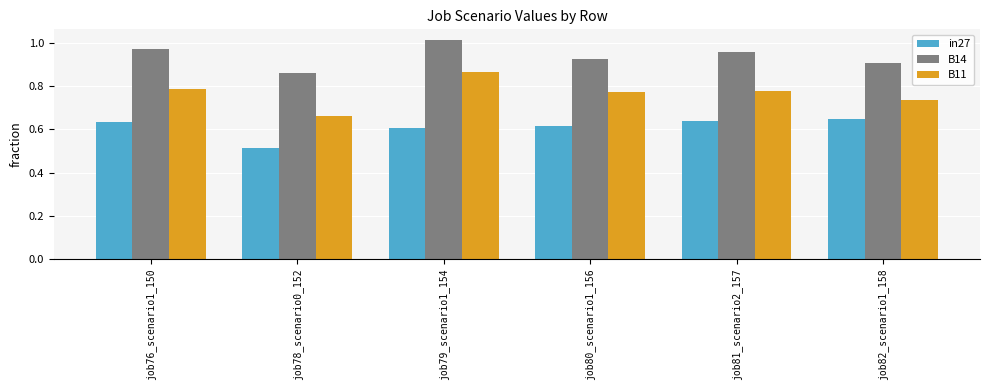

At which label does B14 reach its minimum?

job78_scenario0_152